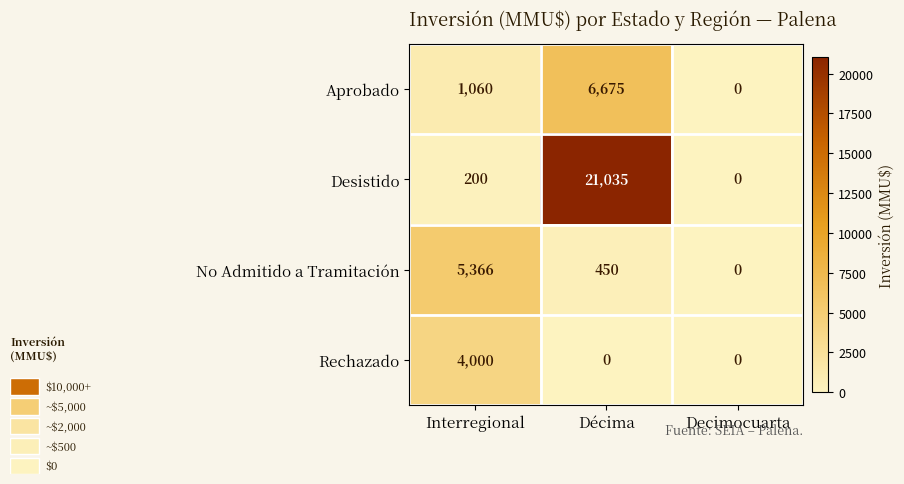

What is the sum of the Aprobado values at Decimocuarta and Interregional?

1060